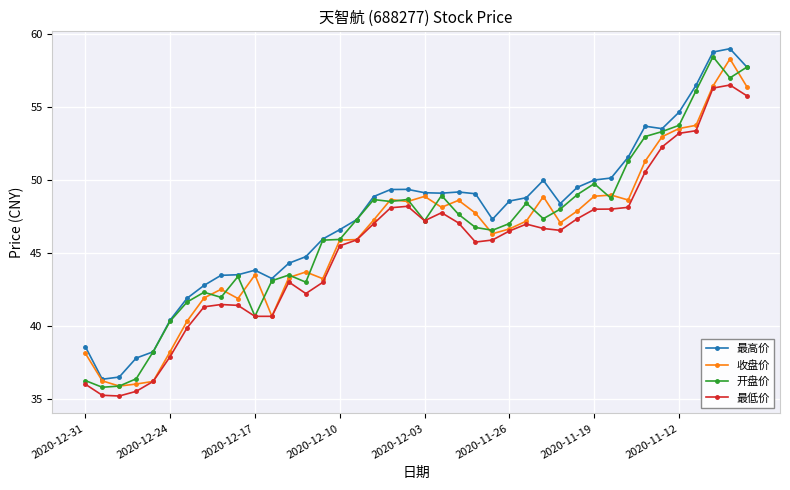

True or false: 最高价 has more than 2 interior local peaks.

True